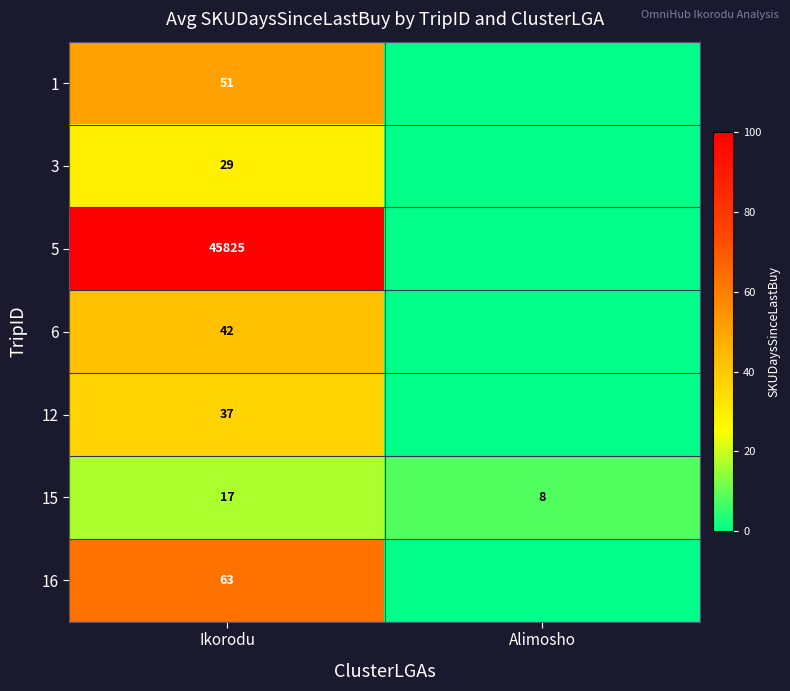

Between Ikorodu and Alimosho, which is larger?

Ikorodu